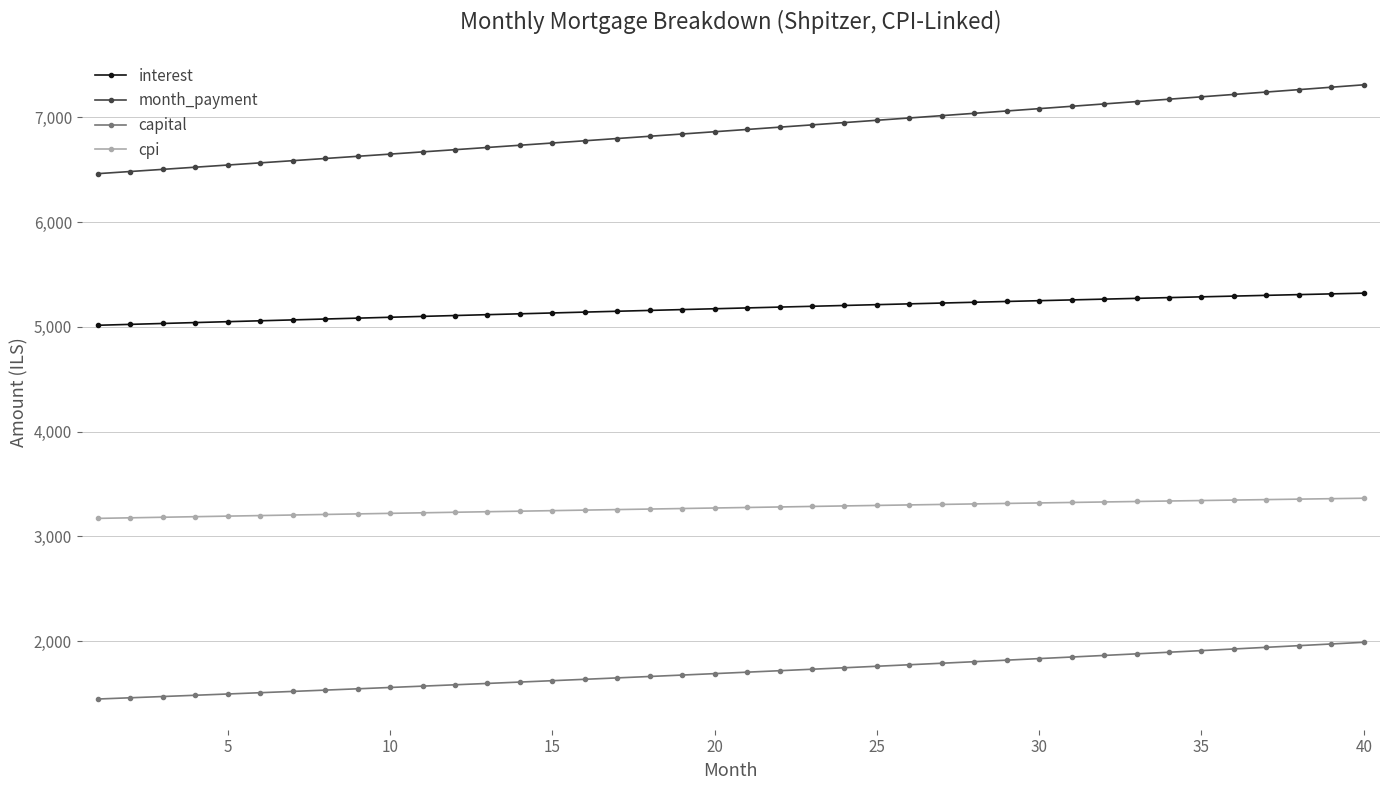

What is the average value of the interest series?

5174.6